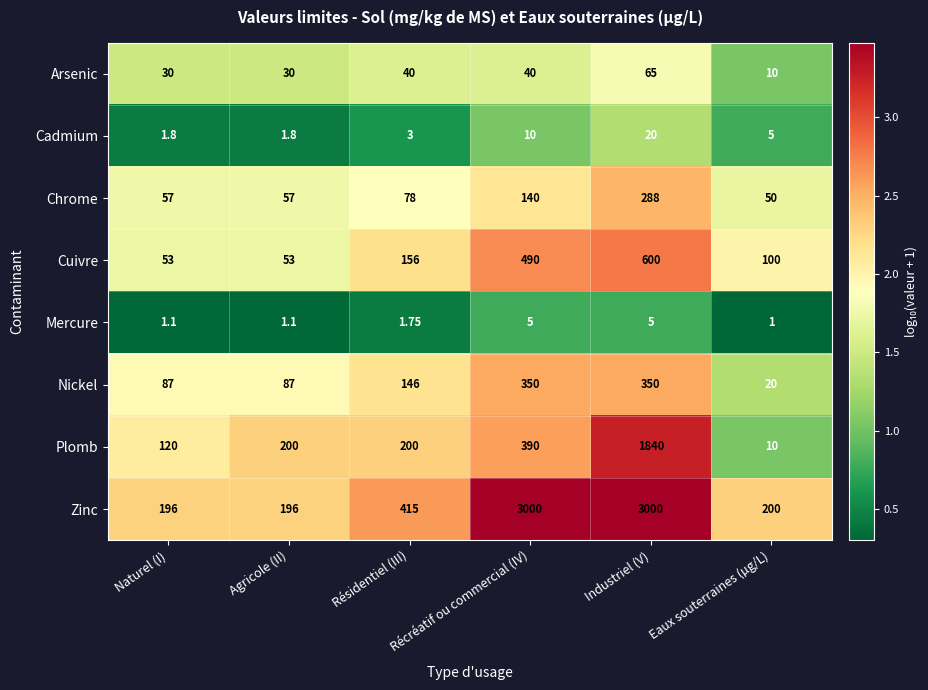

At which category is the sum across all series the highest?

Industriel (V)